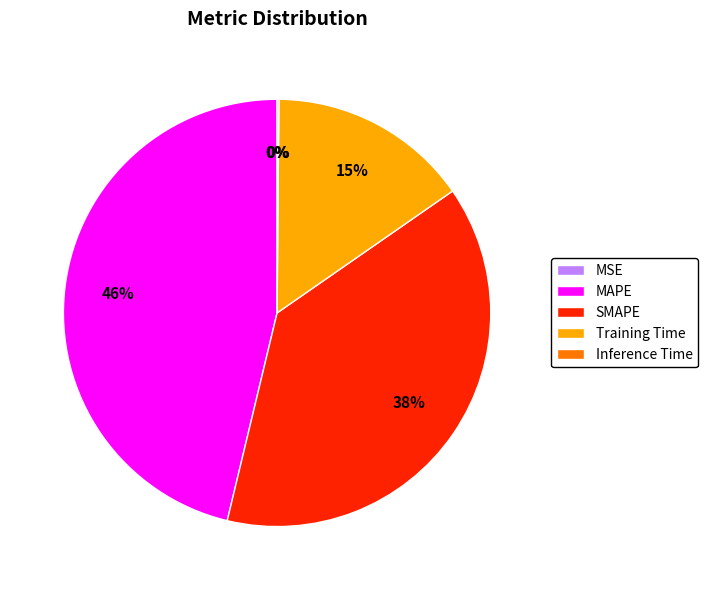

The Training Time slice represents 3% of the pie. True or false?

False